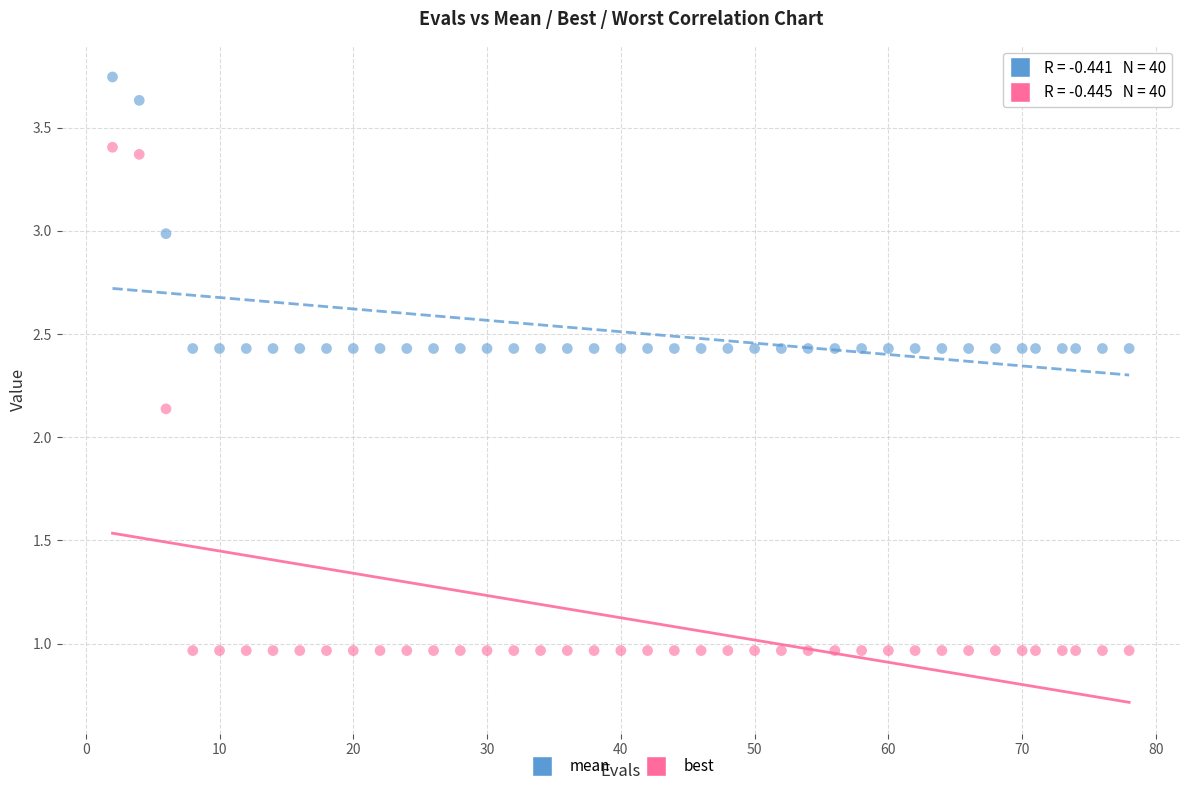

Which series has the widest spread of Y values?

best